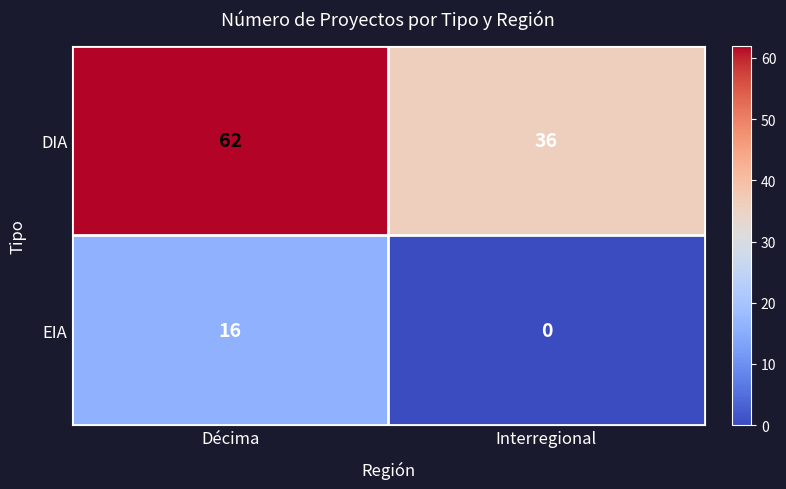

What is the difference between the DIA values at Décima and Interregional?

26